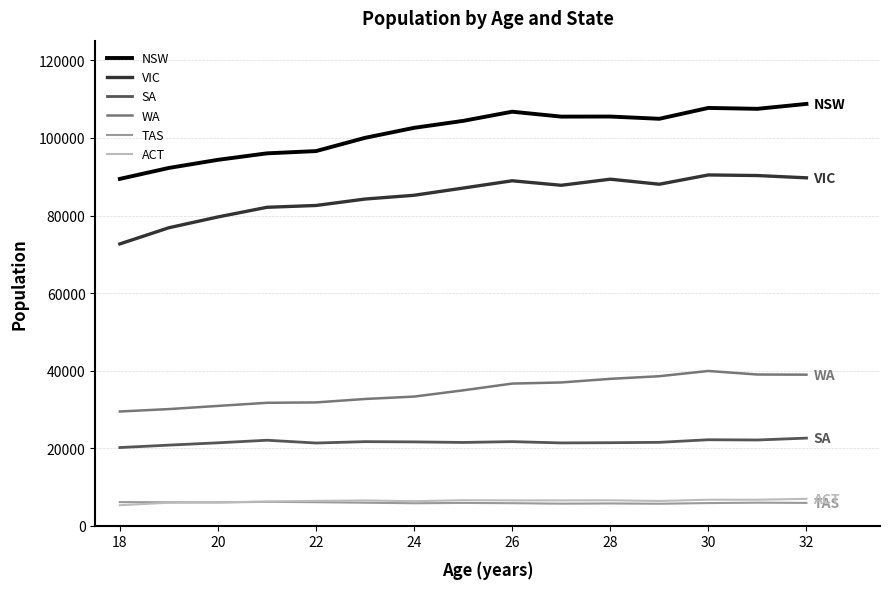

True or false: VIC and NSW cross at least once.

False